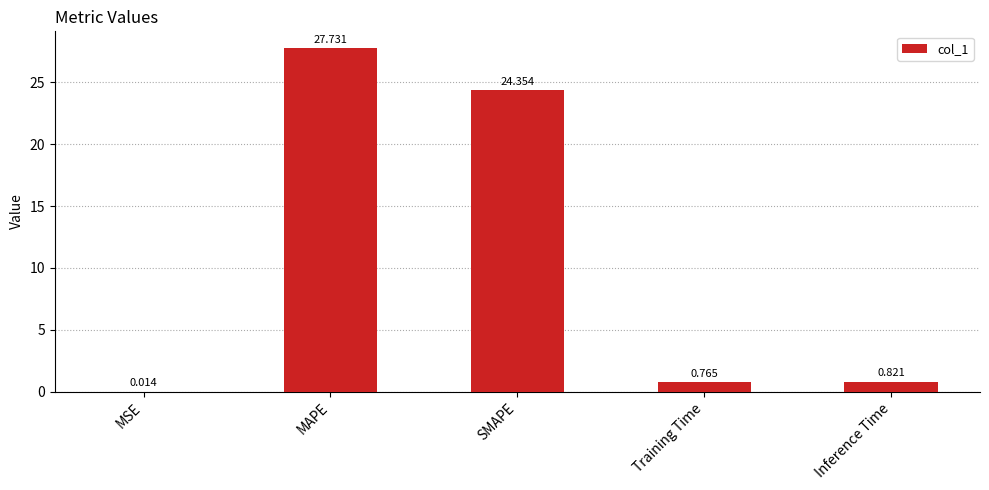

Which category has the highest value across all series?

MAPE